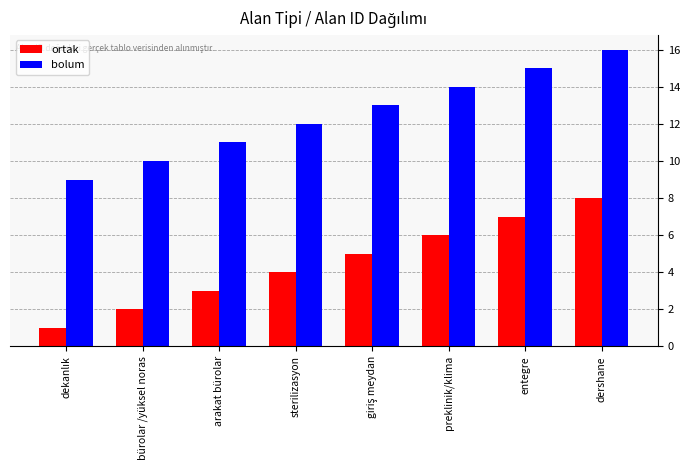

What is the spread (max minus min) of values at sterilizasyon?

8